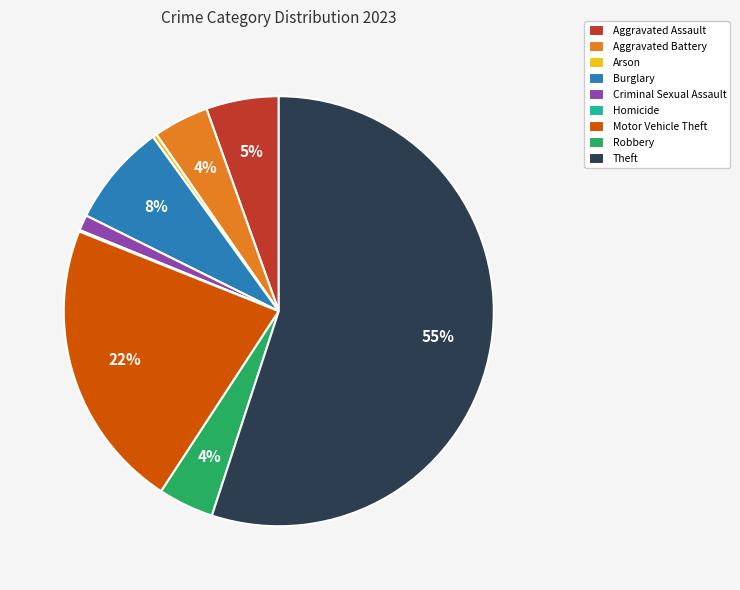

To the nearest percent, what is the average slice percentage?

11%